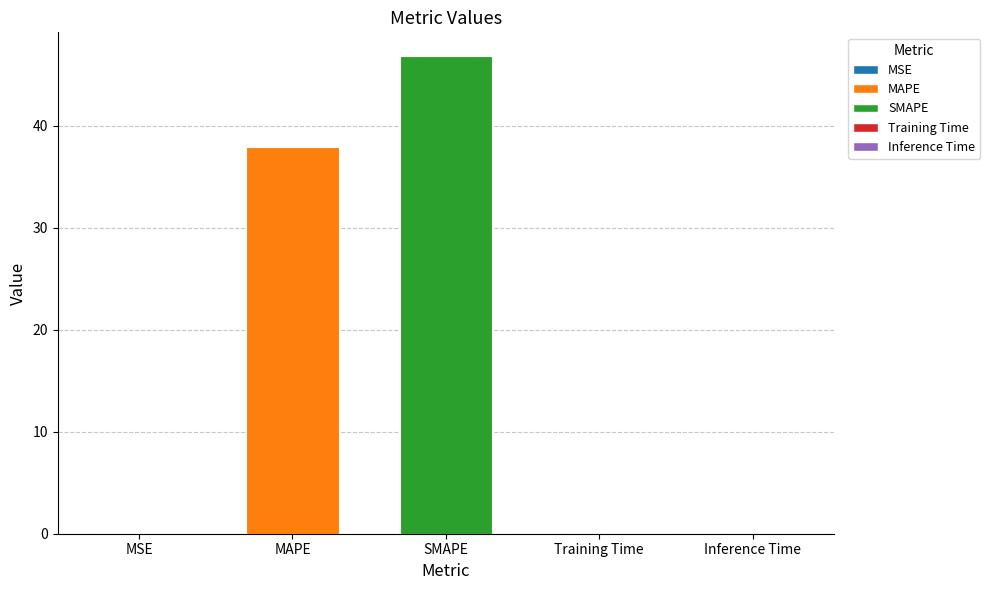

The value at SMAPE is 46.8. True or false?

True